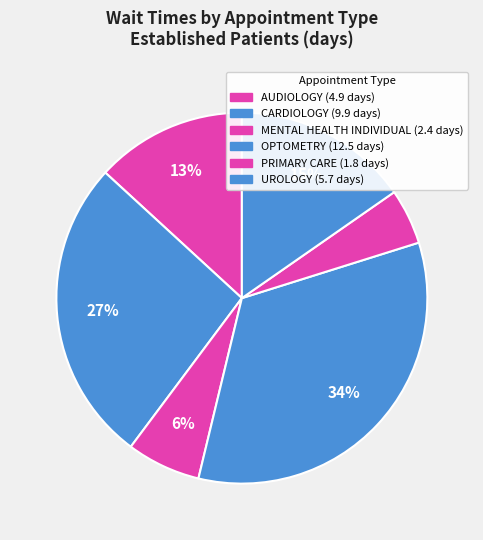

Count the number of slices in the pie.

6